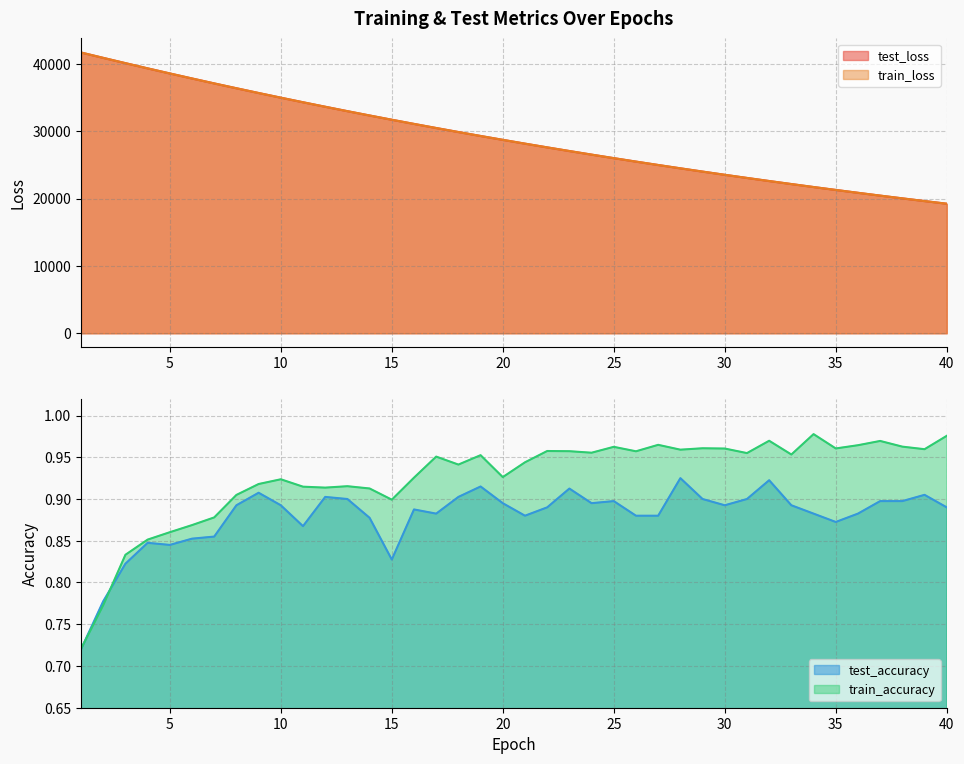

List the labels in order of train_accuracy value, largest first.

34, 40, 32, 37, 27, 36, 38, 25, 29, 35, 30, 39, 28, 22, 23, 26, 24, 31, 33, 19, 17, 21, 18, 20, 16, 10, 9, 13, 11, 12, 14, 8, 15, 7, 6, 5, 4, 3, 2, 1